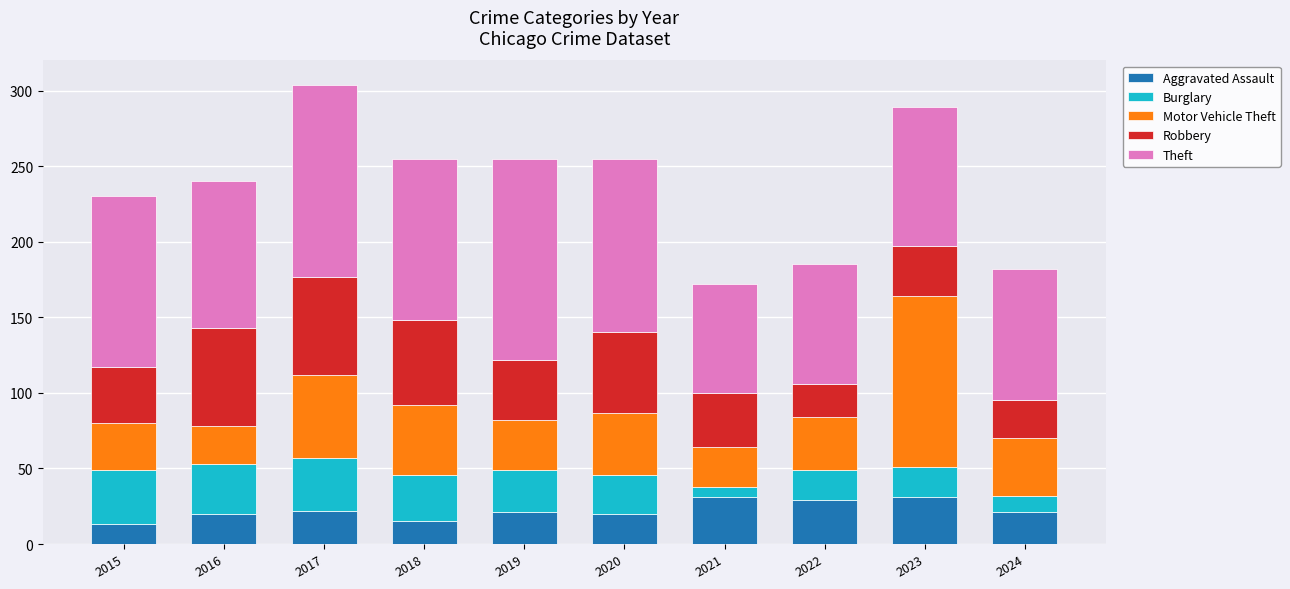

What is the minimum value for Aggravated Assault?

13